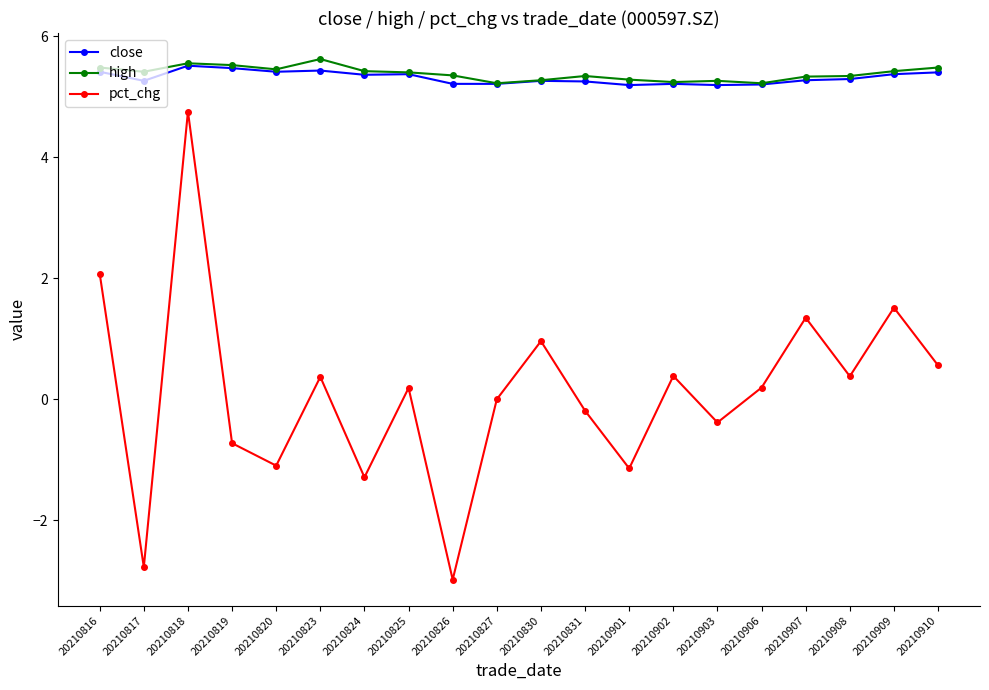

What is the value of the pct_chg point at the 4th from the left?

-0.7